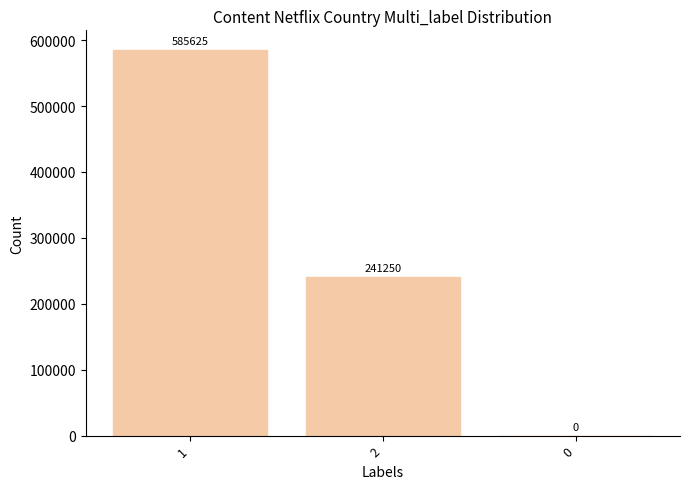

What is the greatest value displayed?

585625